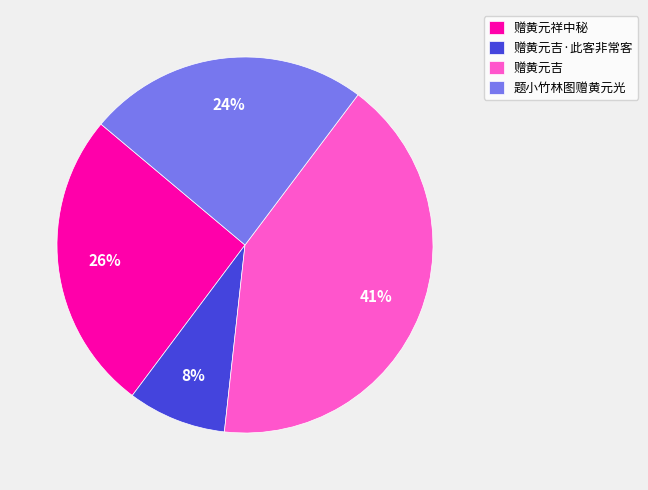

Do 赠黄元吉·此客非常客 and 赠黄元祥中秘 together represent more than half of the pie?

No